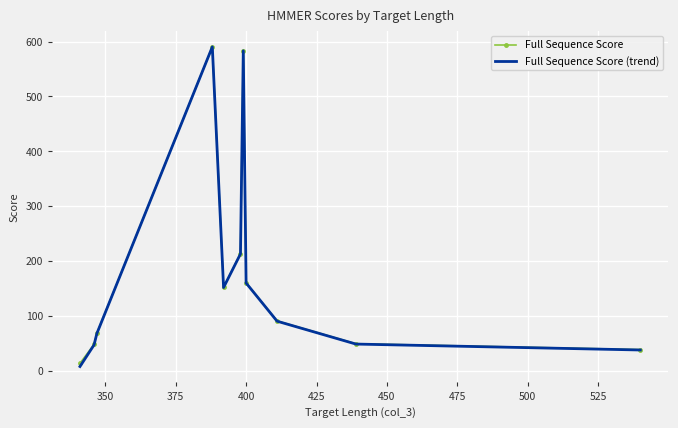

How many values in the Full Sequence Score (trend) series exceed 90?

6